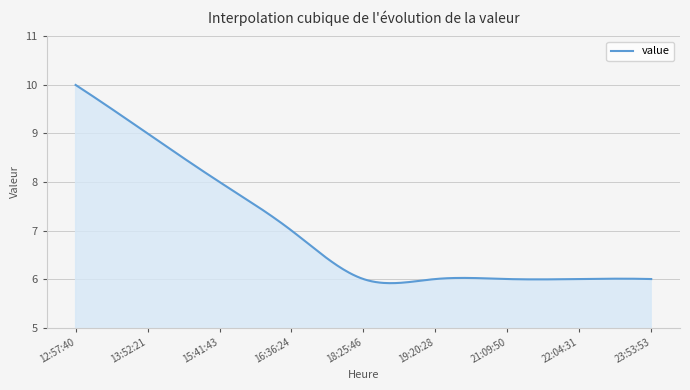

What is the smallest value displayed?

5.9